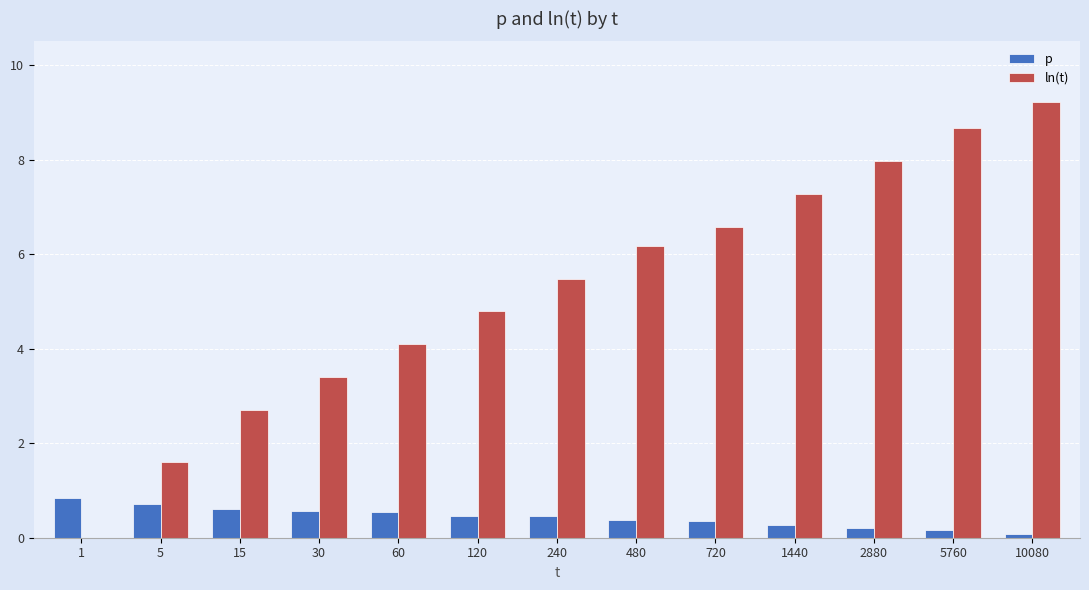

Which series changed the most between 60 and 1440?

ln(t)